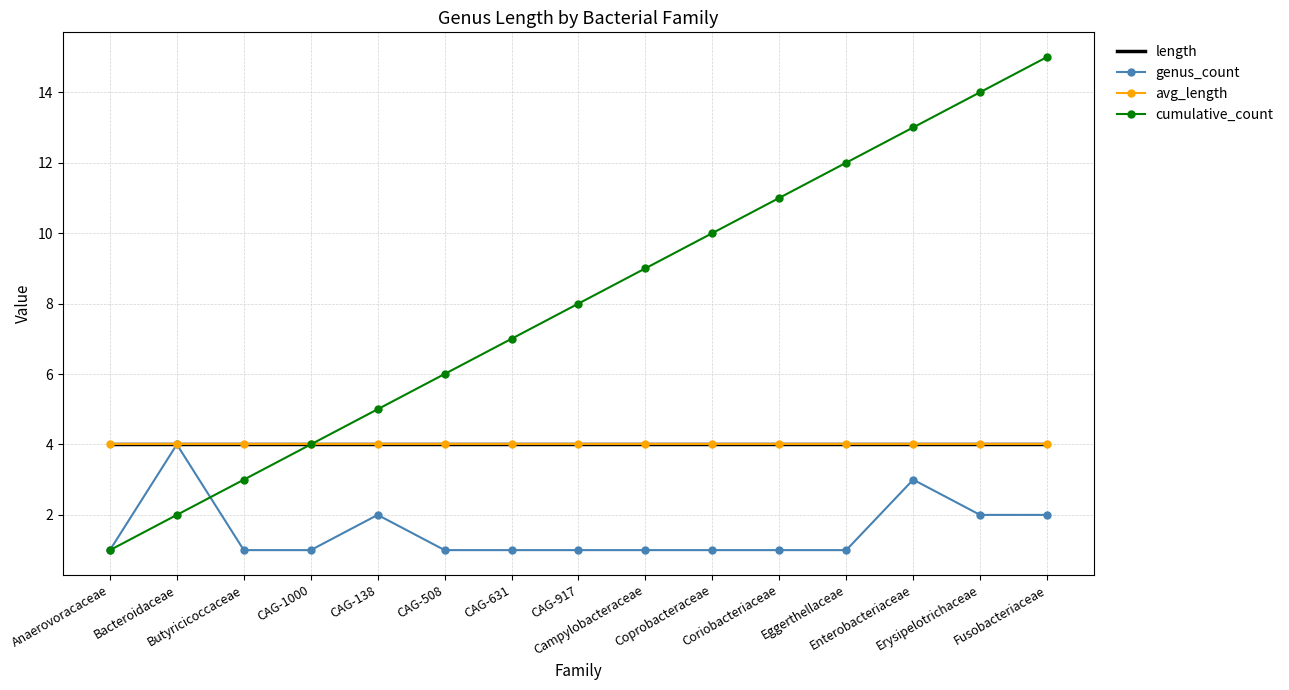

What is the label of the 2nd point from the right?

Erysipelotrichaceae